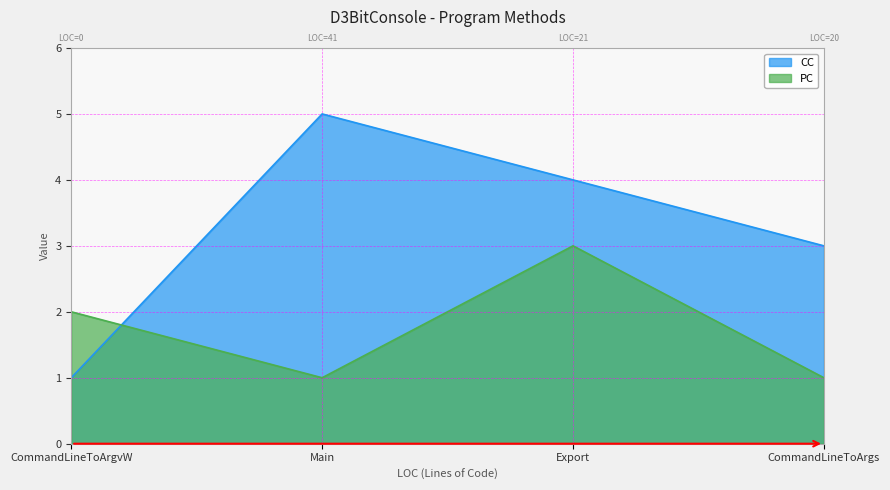

How many values in the PC series exceed 2?

1